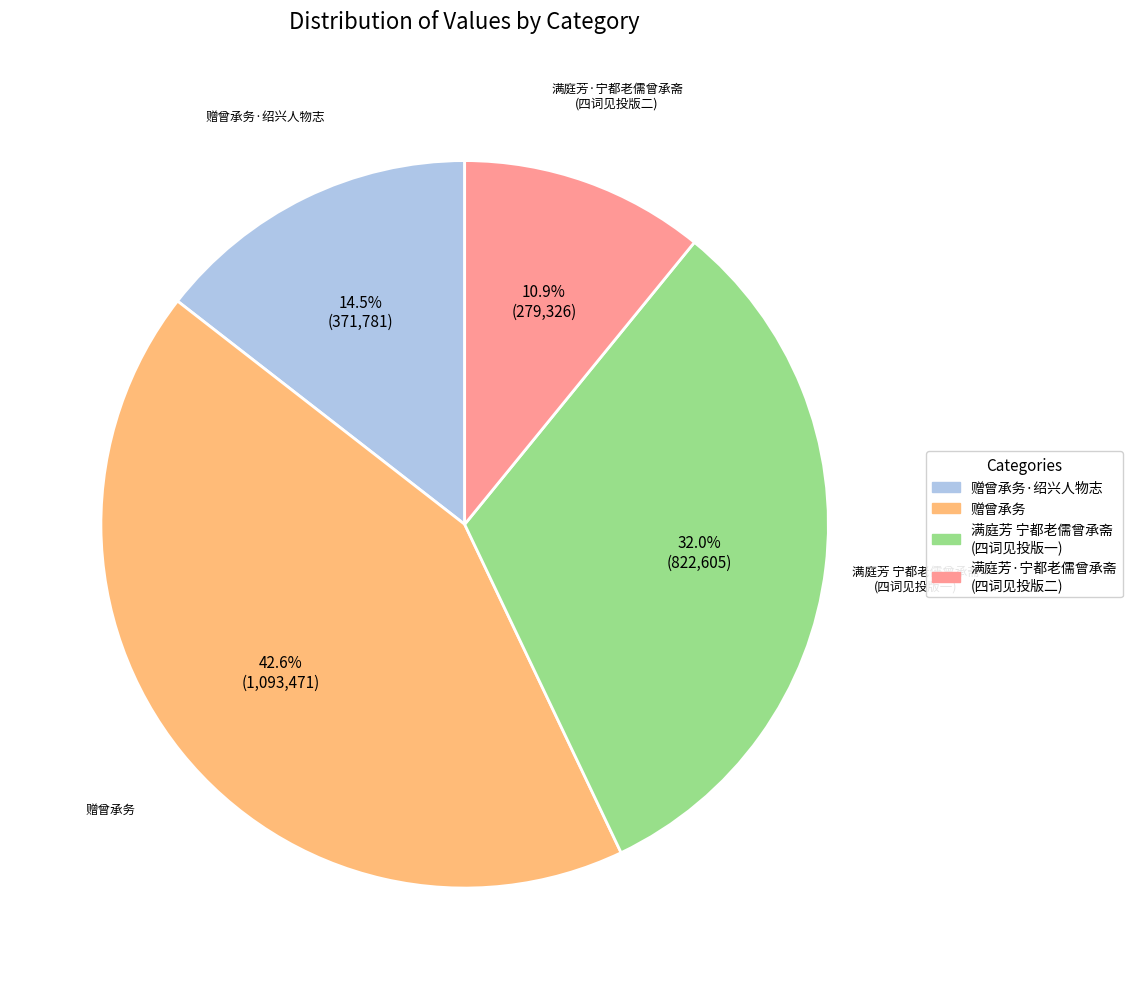

Is there any slice that represents more than half of the pie?

No